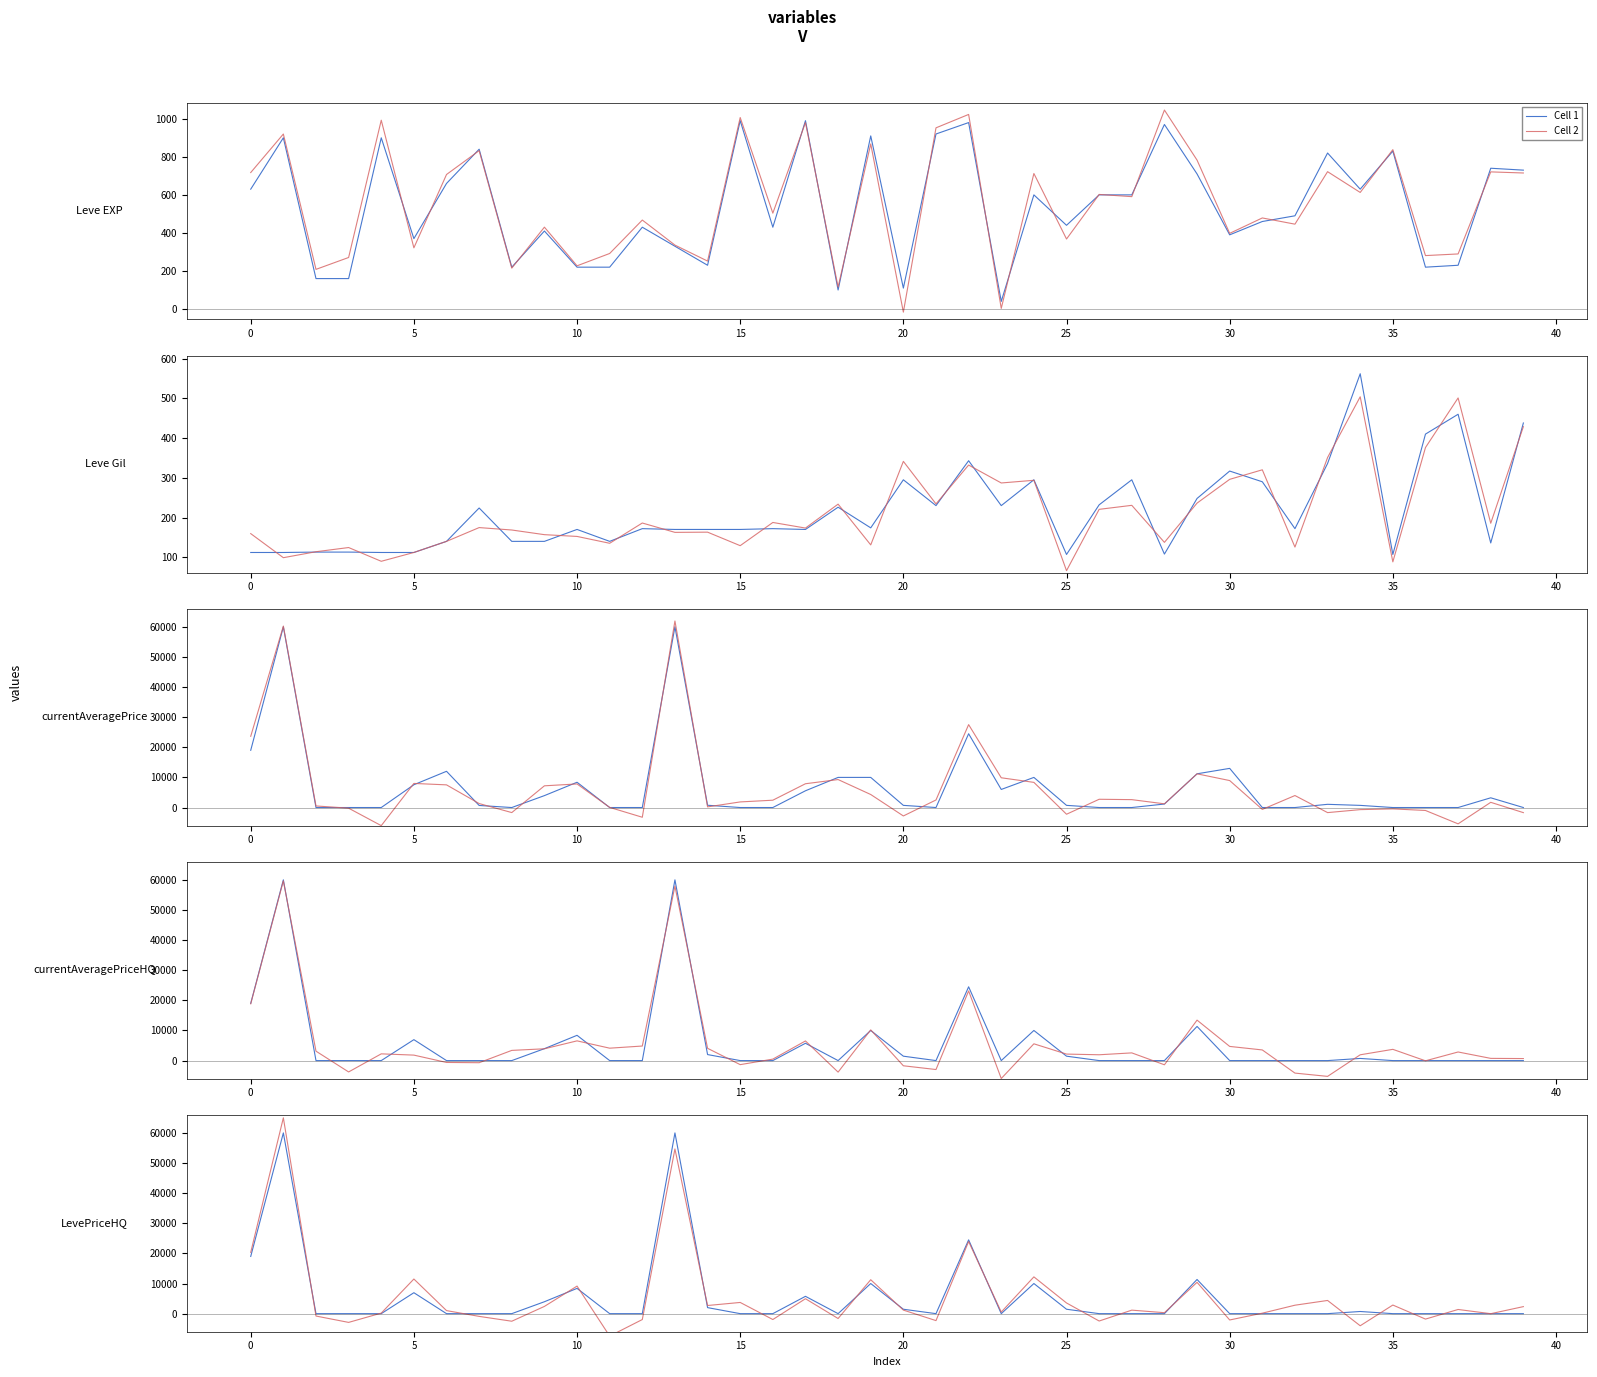

What is the approximate value of Cell 2 at 21?

-2309.6